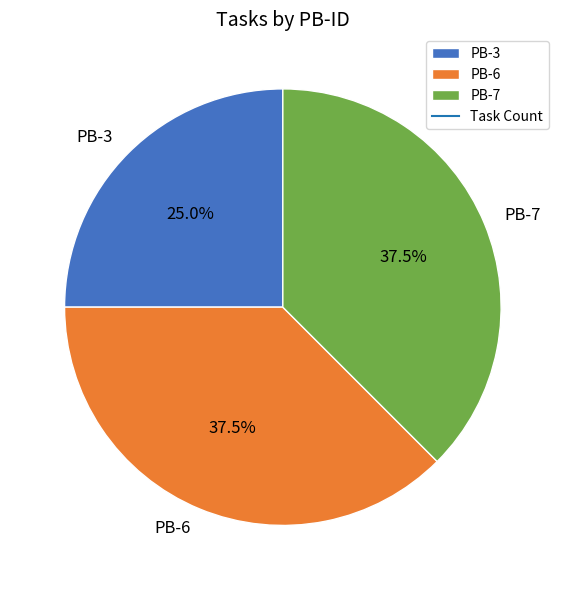

How many segments does this pie chart have?

3